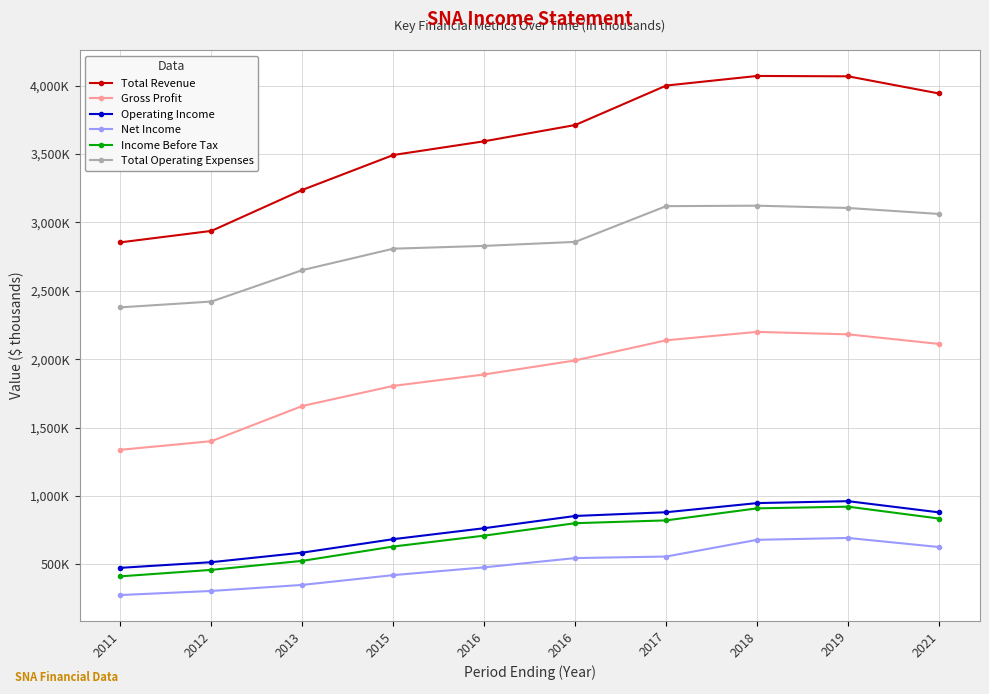

What are all the series names shown in the legend?

Total Revenue, Gross Profit, Operating Income, Net Income, Income Before Tax, Total Operating Expenses